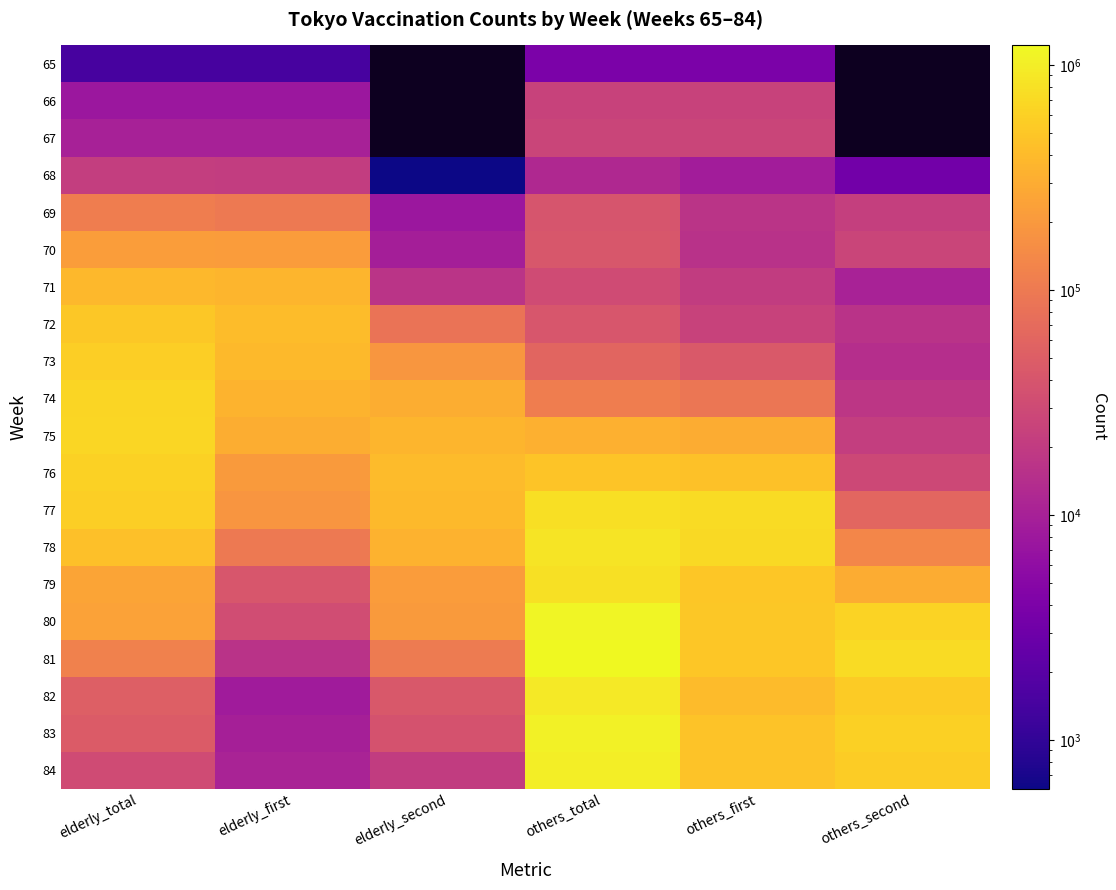

How many categories are shown in the chart?

6